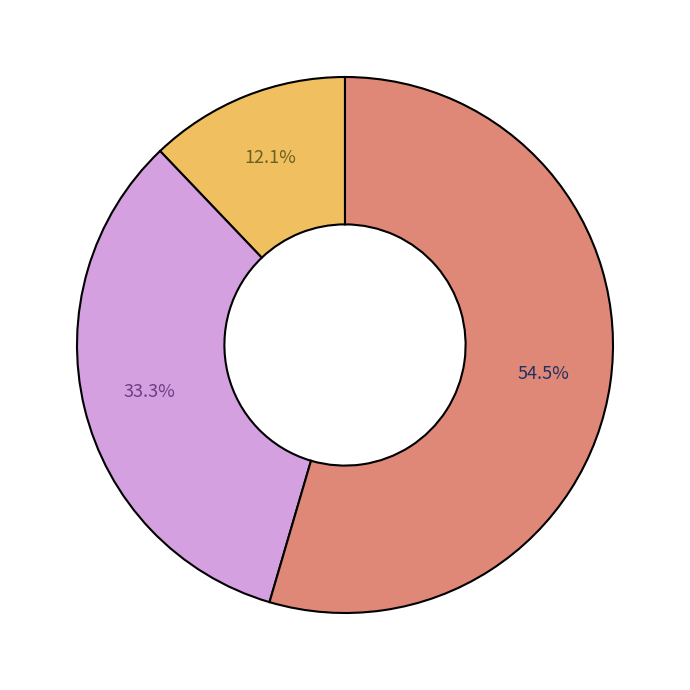

Does any single category account for the majority?

Yes